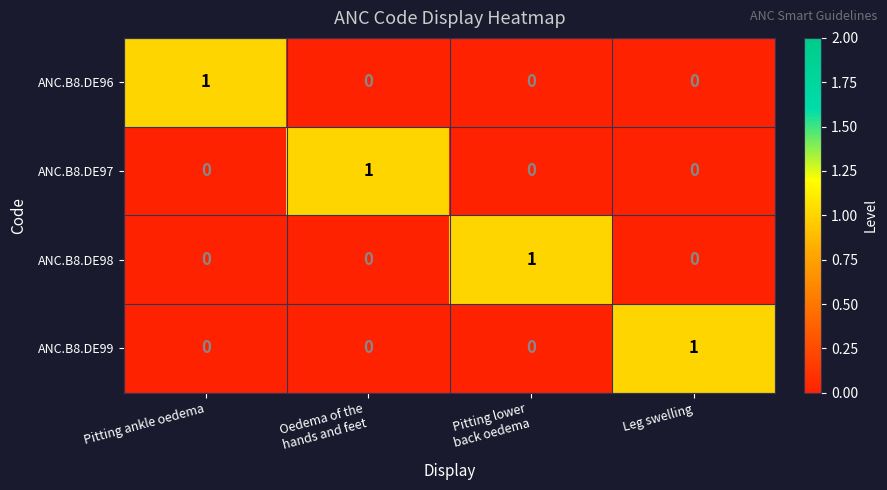

Is it true that ANC.B8.DE96 equals 1 at Leg swelling?

False